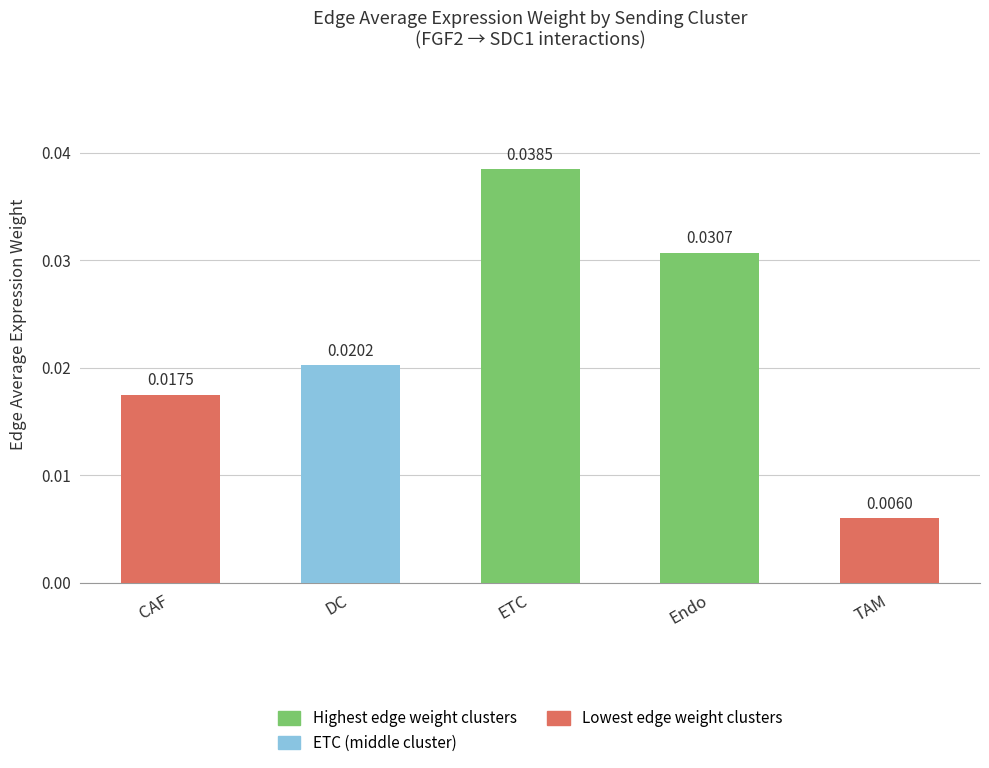

Does the chart contain stacked bars?

No